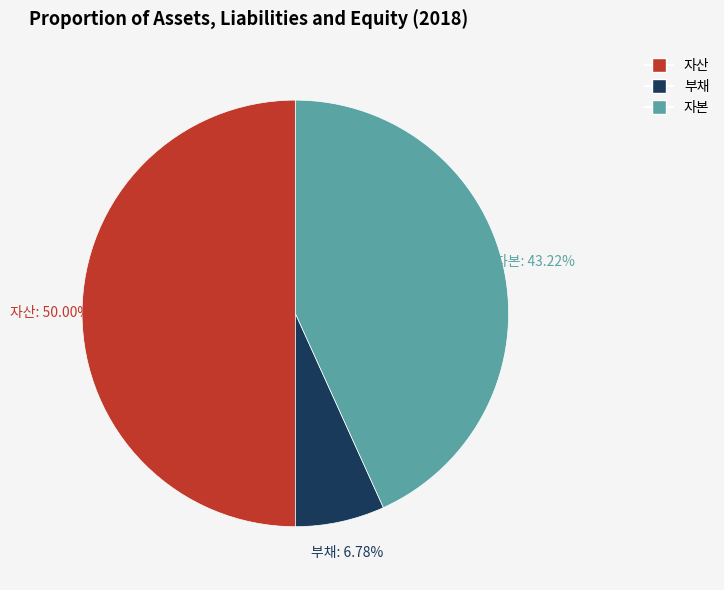

Which has a higher value, 자본 or 부채?

자본